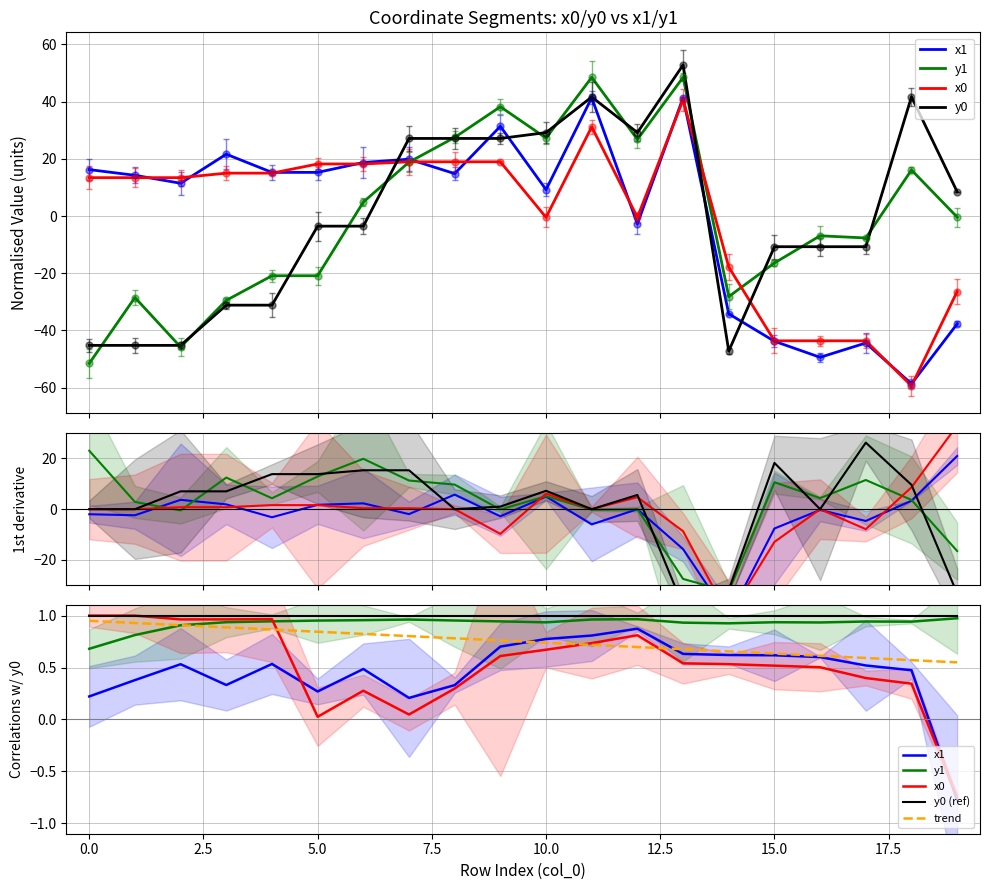

Which series has the largest total across all categories?

y0